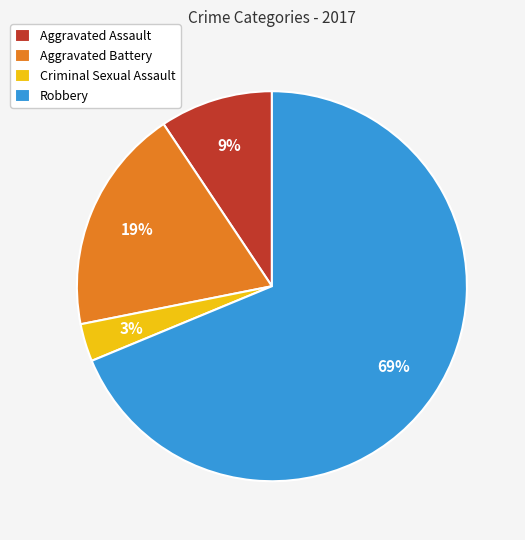

Is it true that Criminal Sexual Assault is 3% of the pie?

True